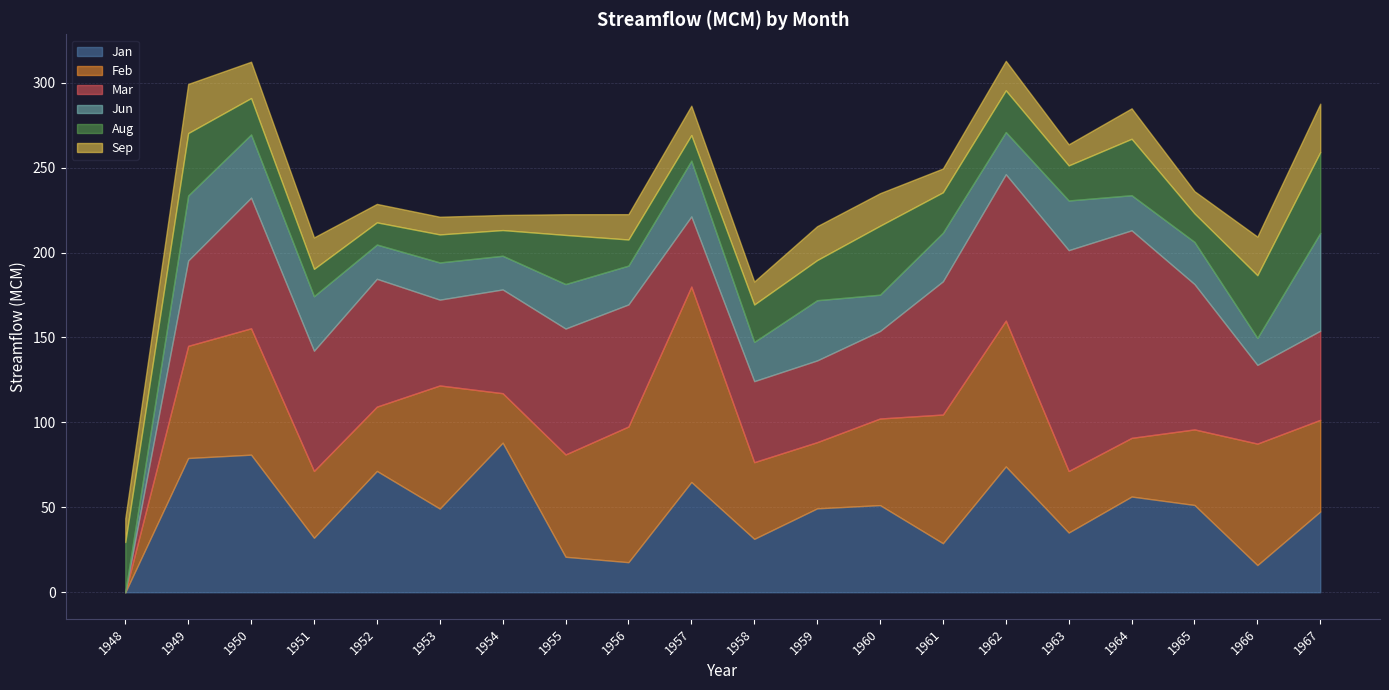

What is the minimum value for Sep?

8.9